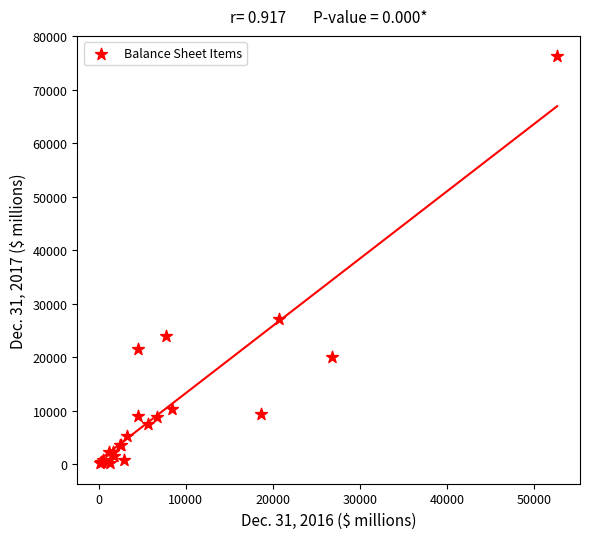

What Y value in the scatter plot is closest to 38226?

27210